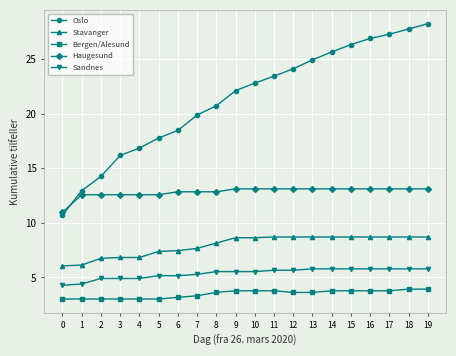

What is the average value of the Bergen/Alesund series?

3.5